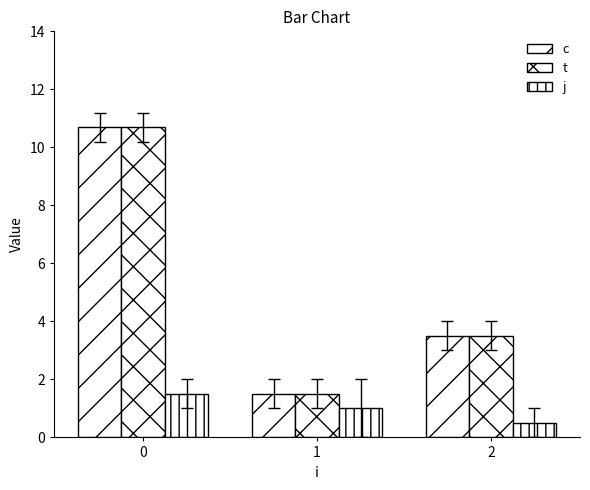

How many distinct data groups are displayed?

3